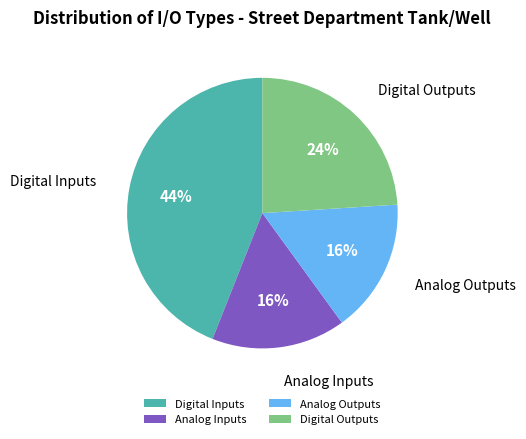

To the nearest percent, what is the combined percentage of Digital Inputs and Analog Outputs?

60%